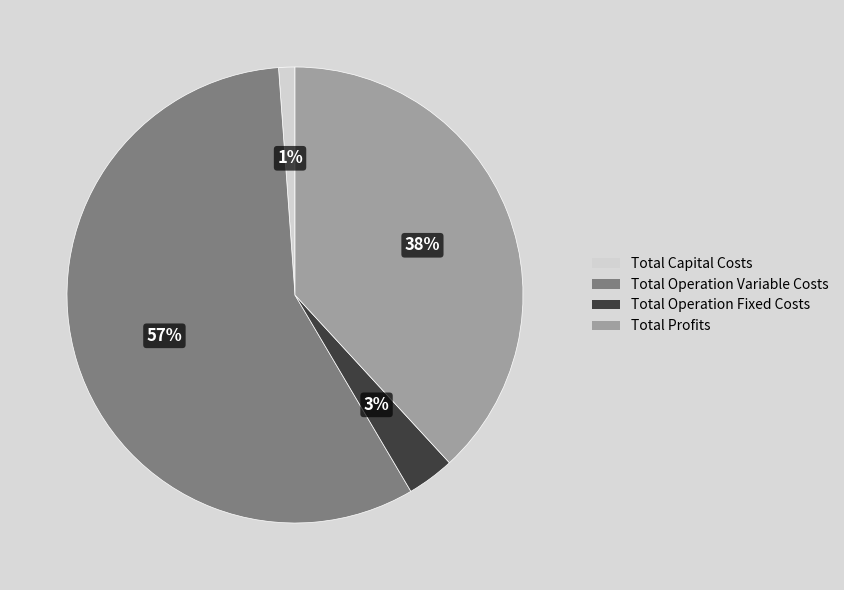

Which category has the biggest portion of the pie?

Total Operation Variable Costs